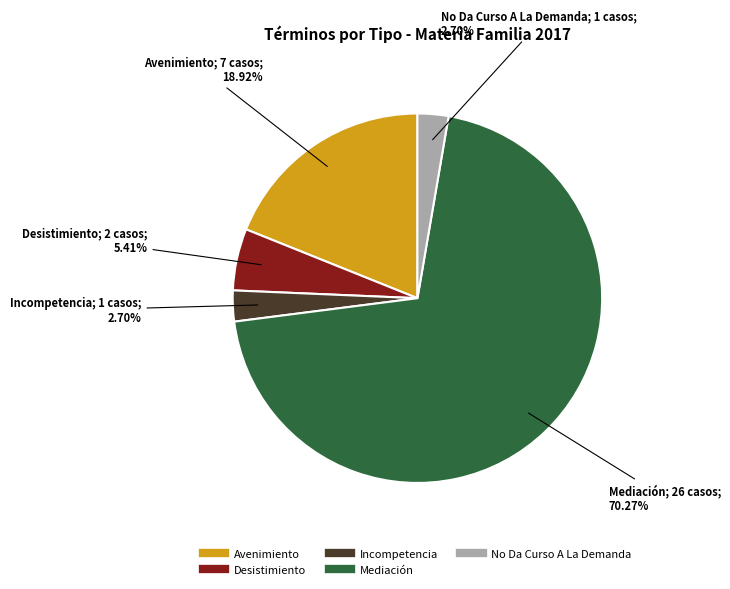

Does No Da Curso A La Demanda account for over 50% of the chart?

No